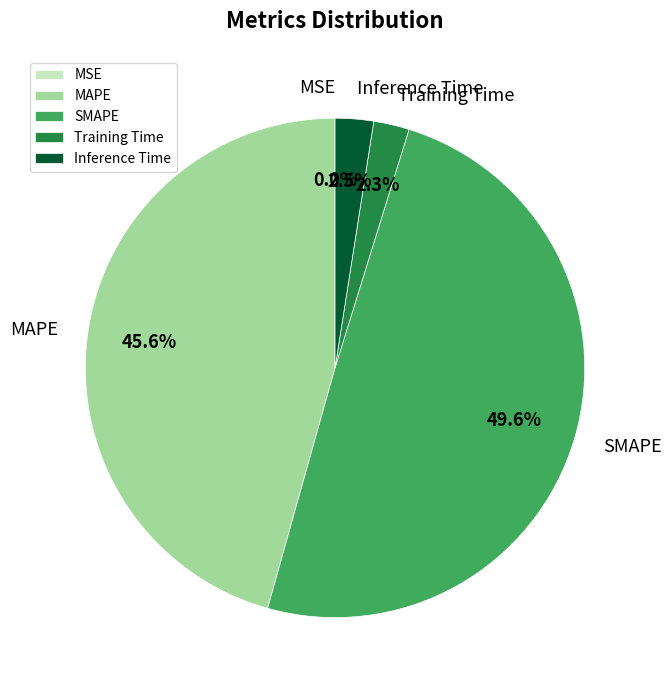

Is there any slice that represents more than half of the pie?

No